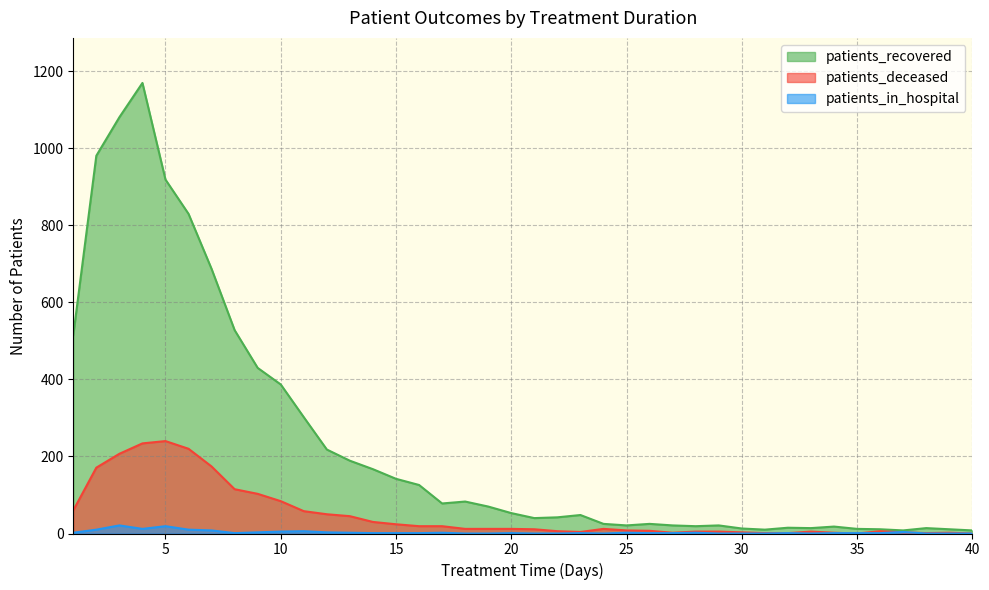

Is it true that patients_recovered equals 78 at 16?

False